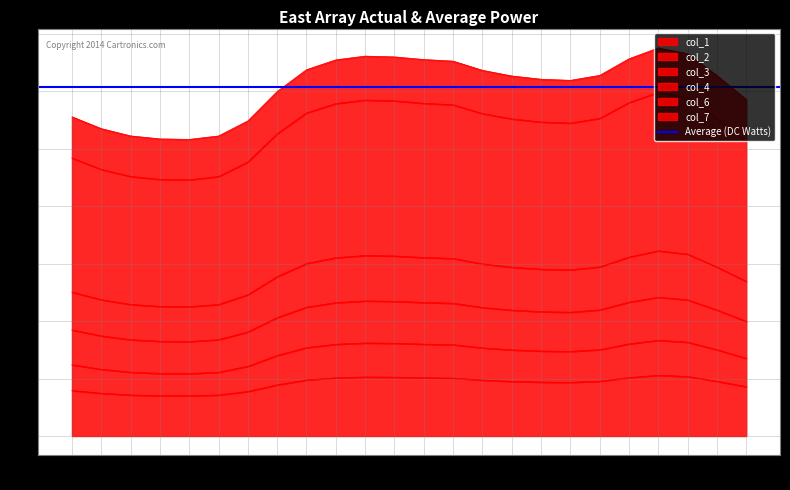

The value of col_2 at 20 is 9.7. True or false?

False